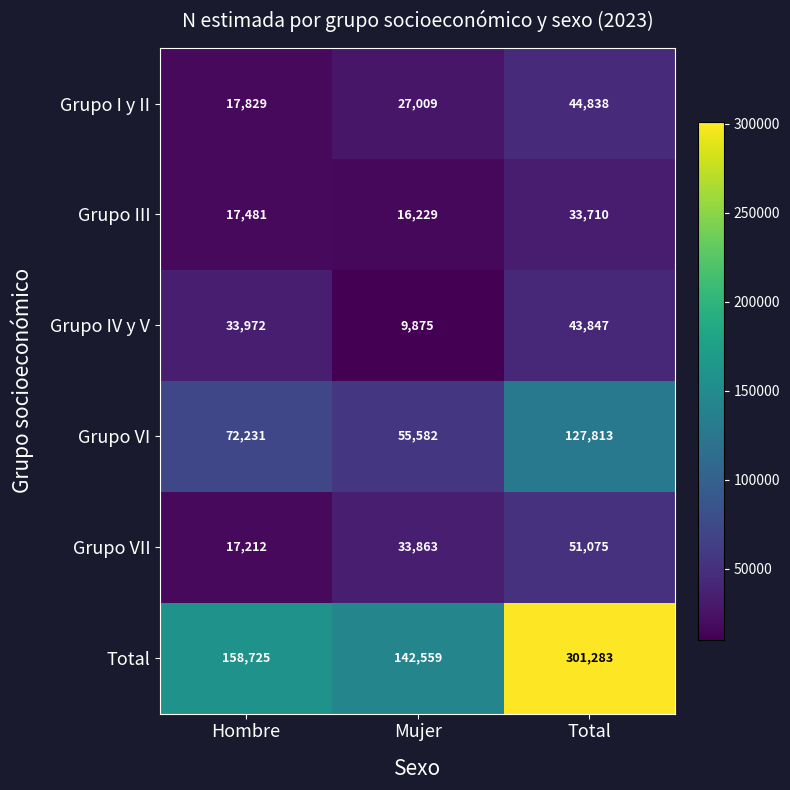

Reading right to left, transcribe all the data shown in this chart.

Grupo I y II: Total=44838	Mujer=27009	Hombre=17829
Grupo III: Total=33710	Mujer=16229	Hombre=17481
Grupo IV y V: Total=43847	Mujer=9875	Hombre=33972
Grupo VI: Total=127813	Mujer=55582	Hombre=72231
Grupo VII: Total=51075	Mujer=33863	Hombre=17212
Total: Total=301283	Mujer=142559	Hombre=158725